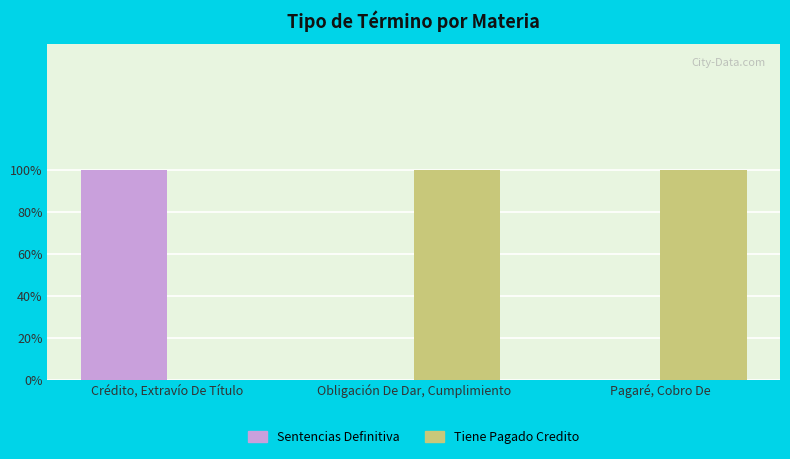

Rank the series by their maximum value, from highest to lowest.

Sentencias Definitiva, Tiene Pagado Credito